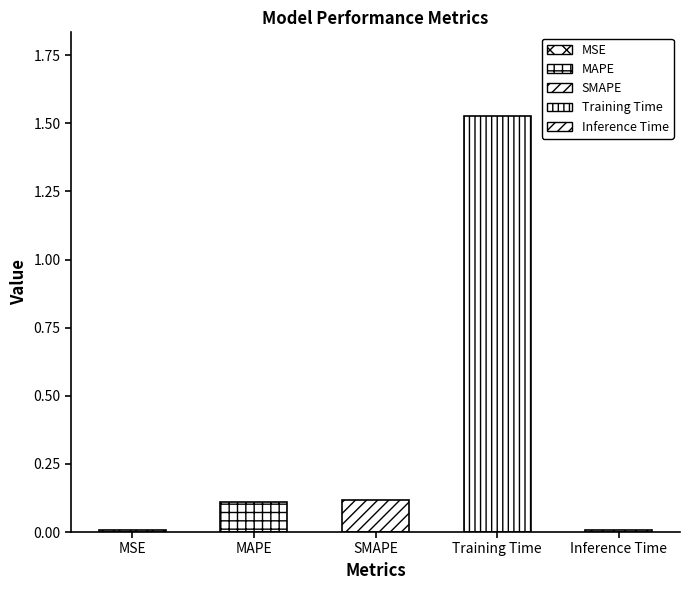

What is the sum of all values?

1.8